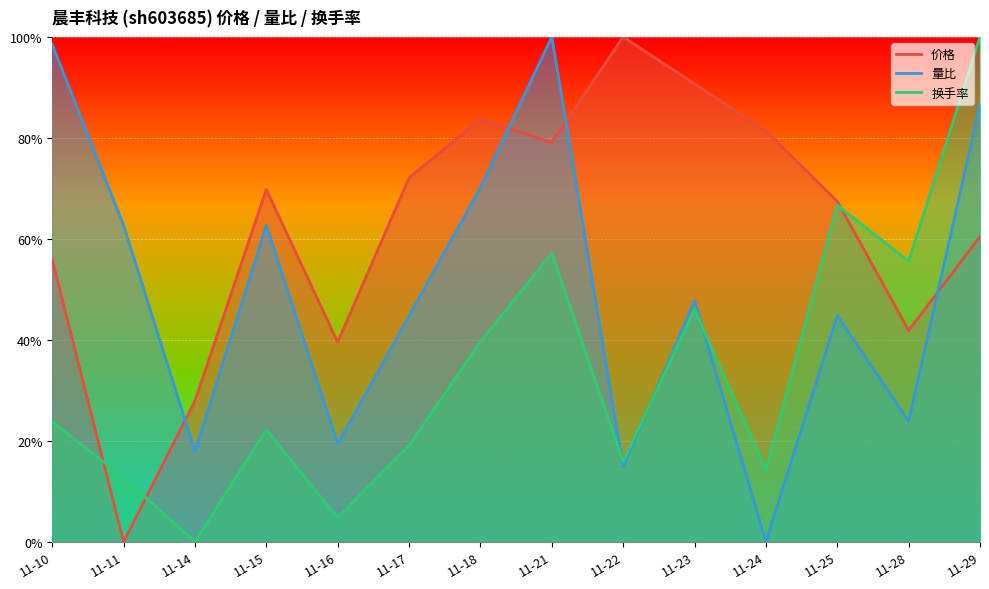

What is the value of the 价格 point at the 1st from the left?

0.6